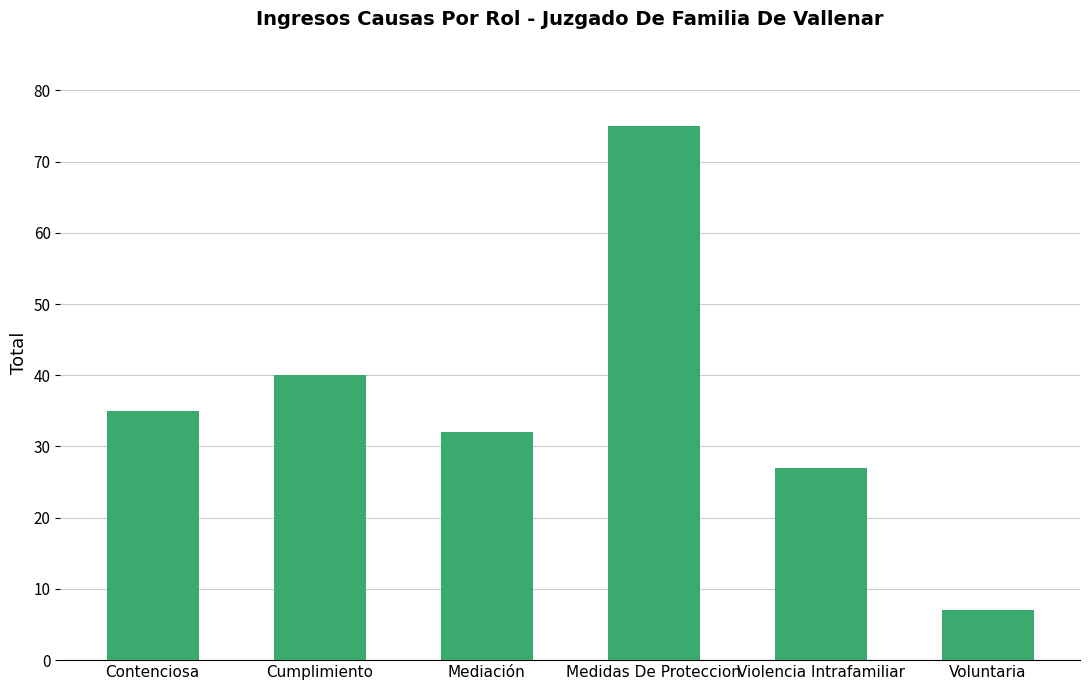

List the labels in order of value, smallest first.

Voluntaria, Violencia Intrafamiliar, Mediación, Contenciosa, Cumplimiento, Medidas De Proteccion